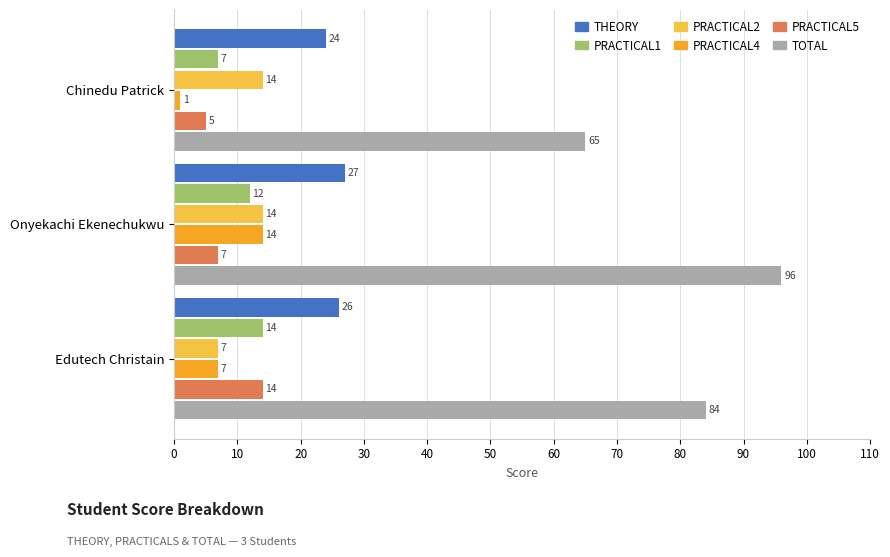

The value of PRACTICAL1 at Chinedu Patrick is 7. True or false?

True